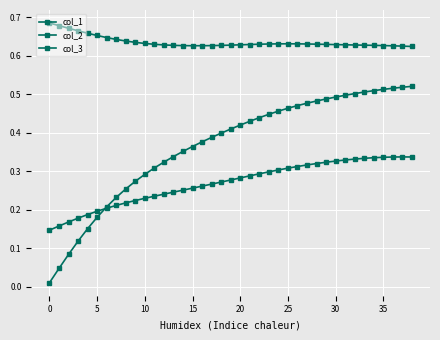

Is this an area chart (filled region under the line)?

No